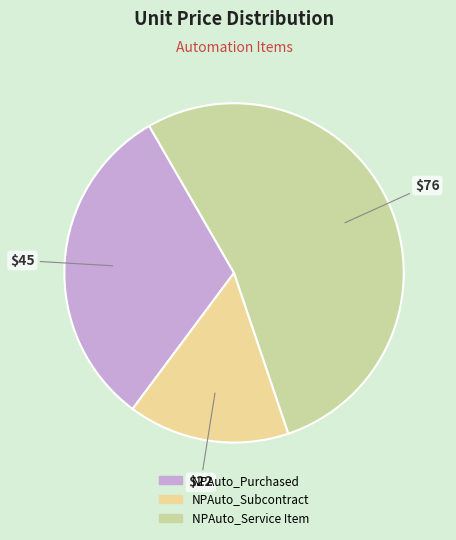

Combined, do NPAuto_Purchased and NPAuto_Service Item account for over 50%?

Yes